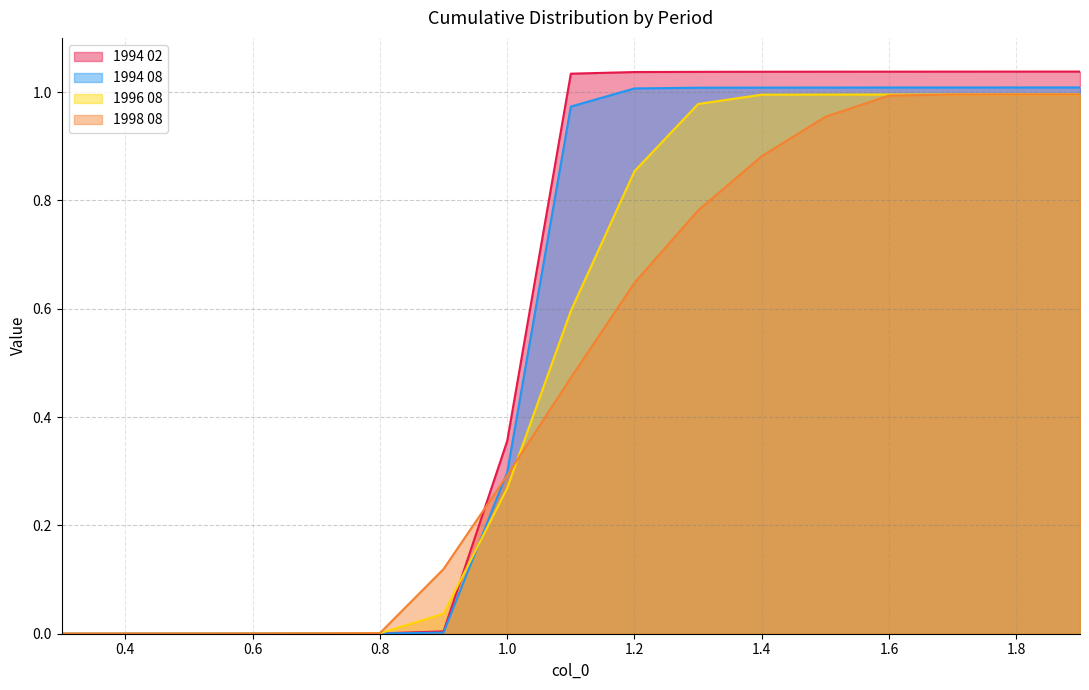

Which label corresponds to the largest value in the chart?

1.9